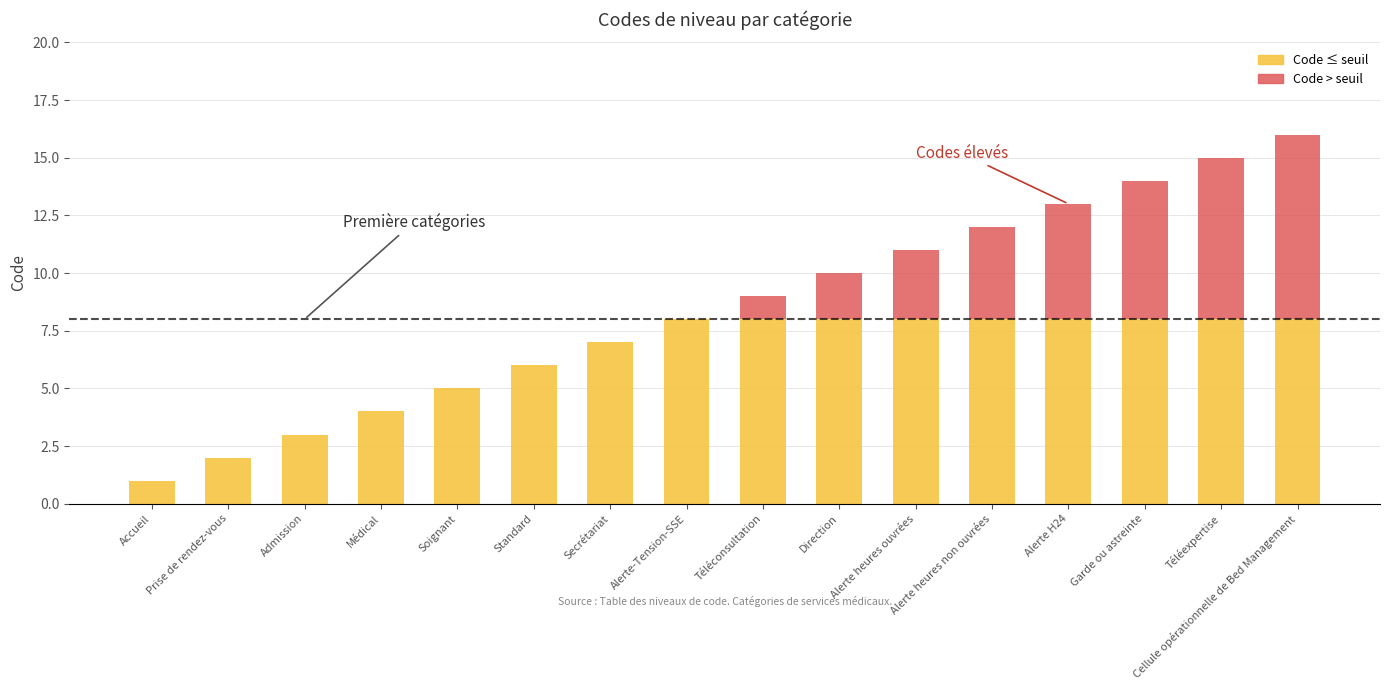

What is the sum of all Code ≤ seuil values?

100